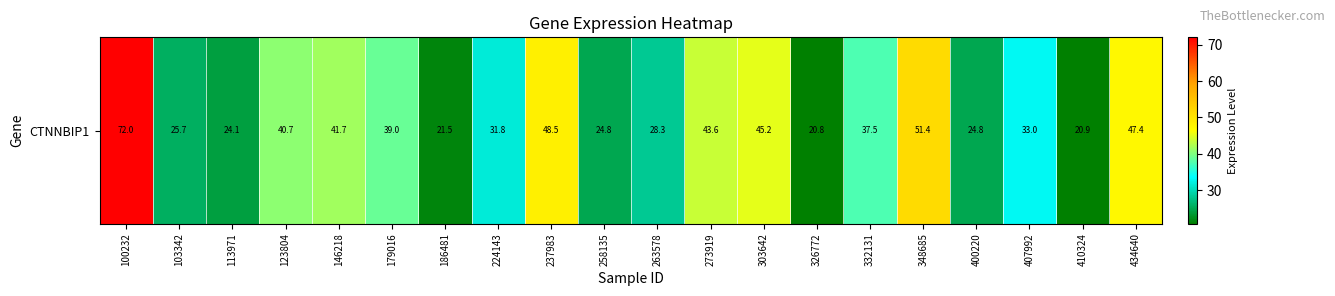

Where is the data nearest to the value 46?

303642